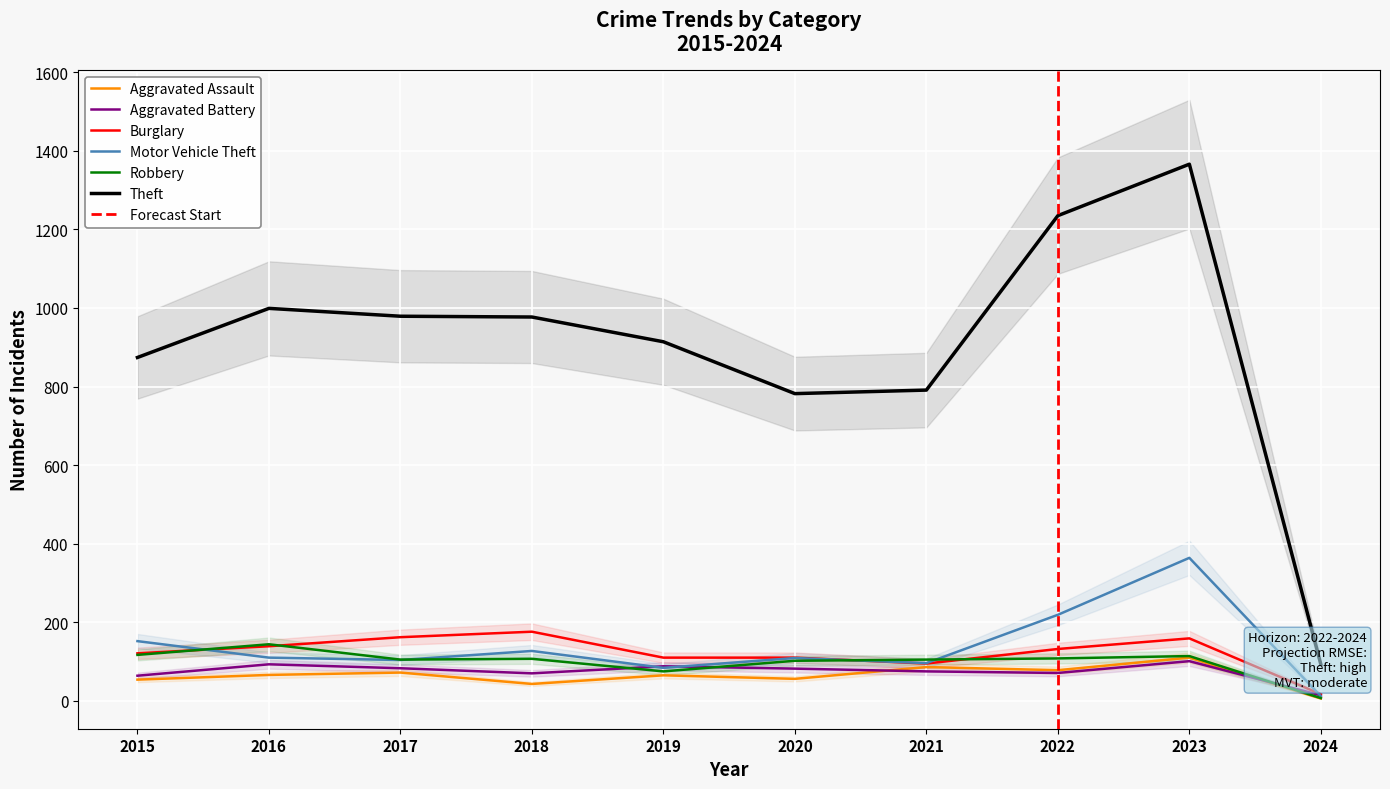

Which label corresponds to the largest value in the chart?

2023